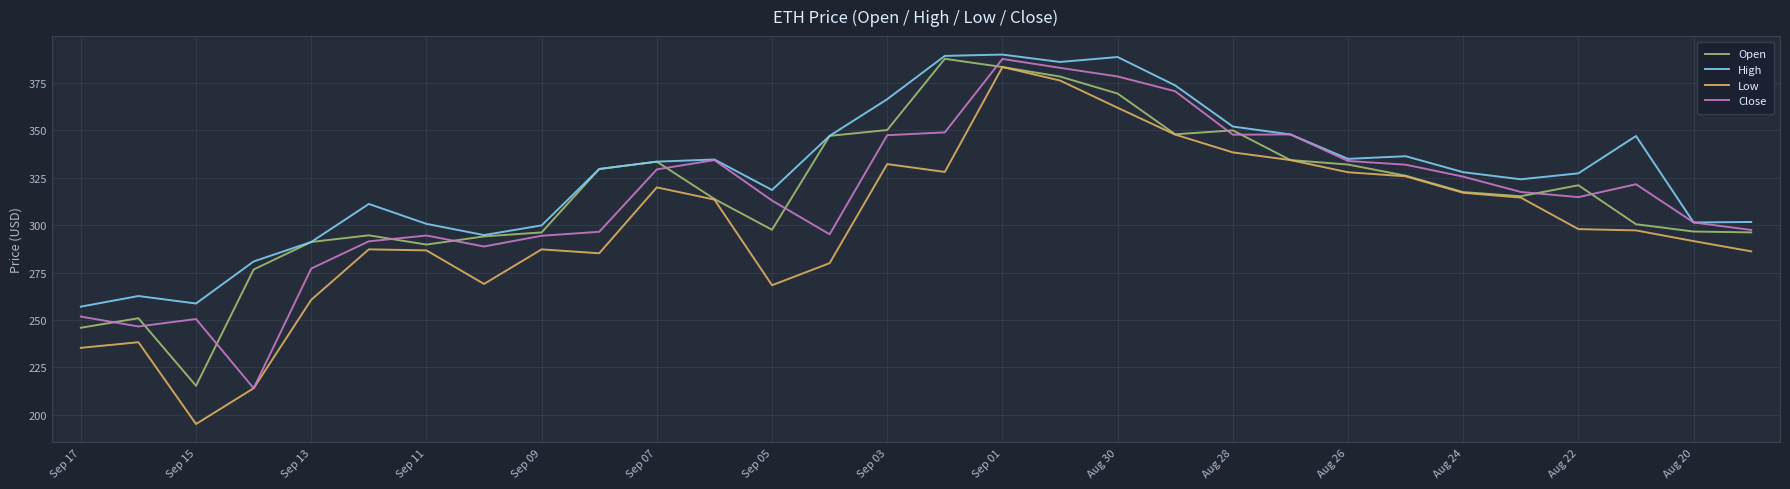

Which series has the largest total across all categories?

High